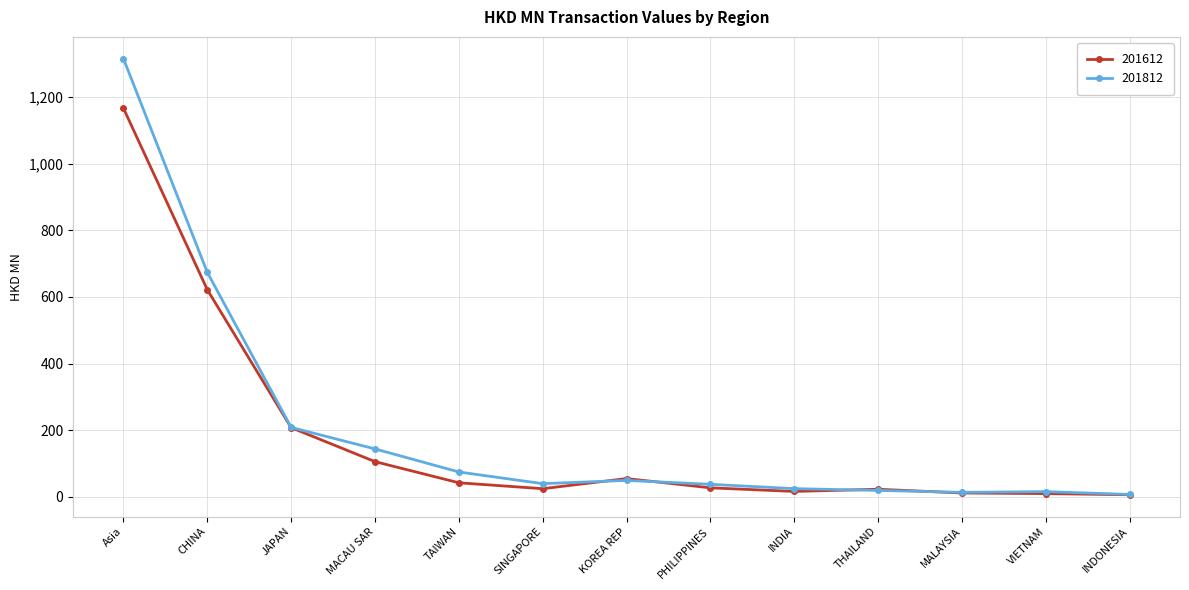

The 201612 series shows 183.1 at MACAU SAR. True or false?

False